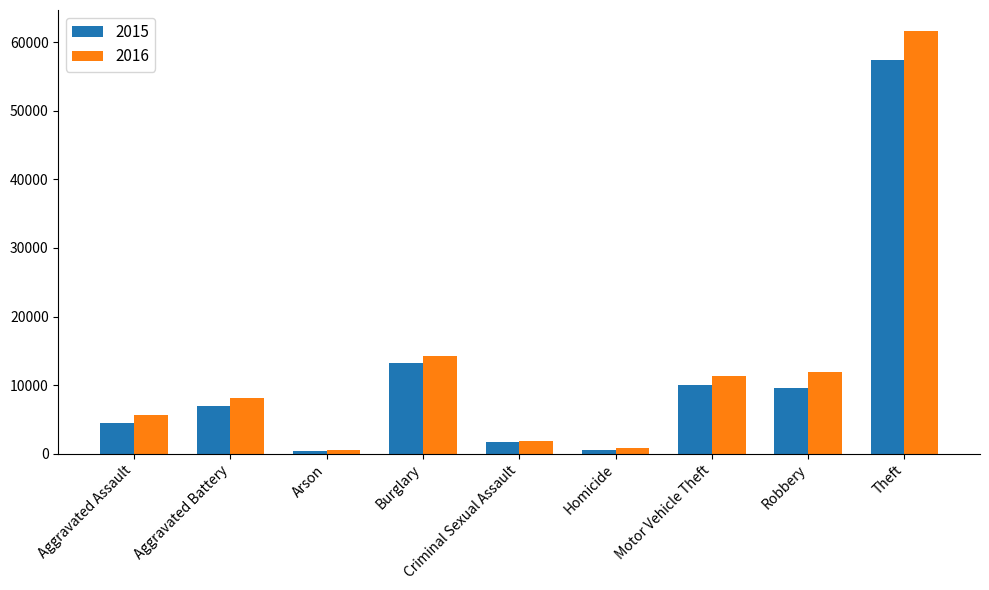

What is the average value of the 2015 series?

11599